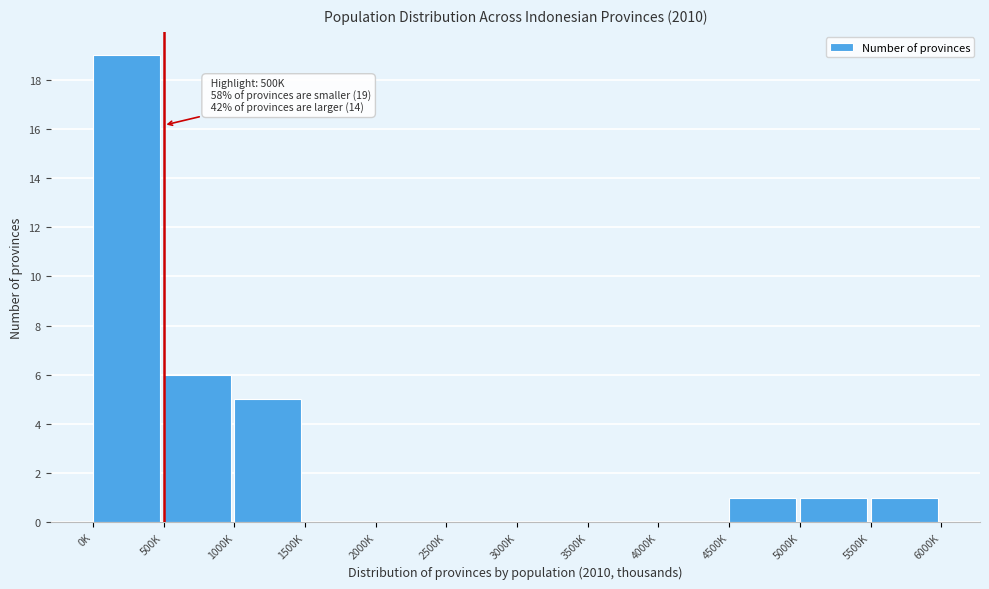

Reading right to left, what are all the values shown in this chart?

5500K=1	5000K=1	4500K=1	4000K=0	3500K=0	3000K=0	2500K=0	2000K=0	1500K=0	1000K=5	500K=6	0K=19